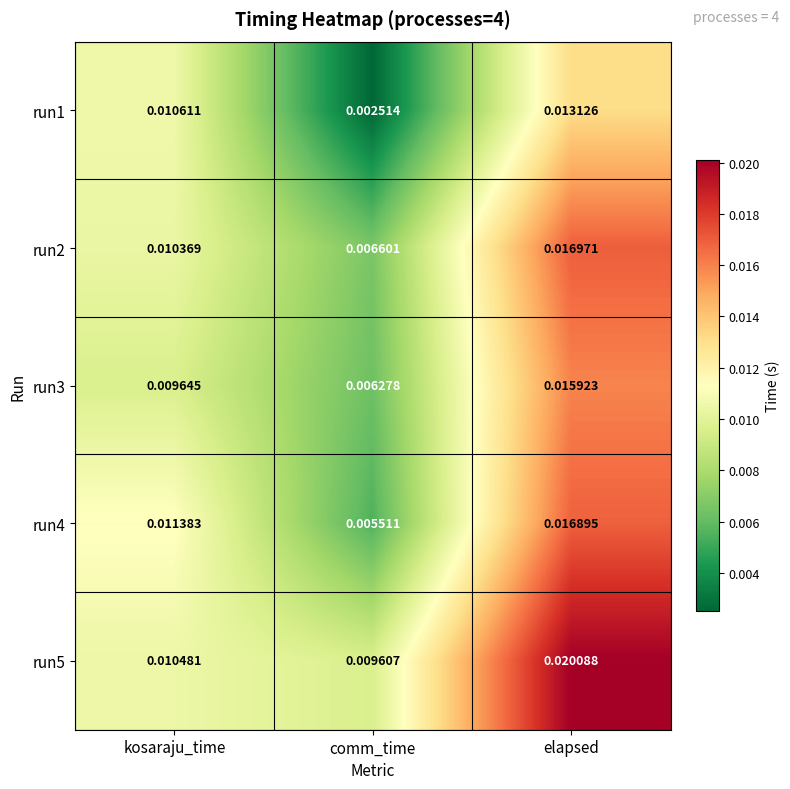

Which series has the widest spread of values?

run4